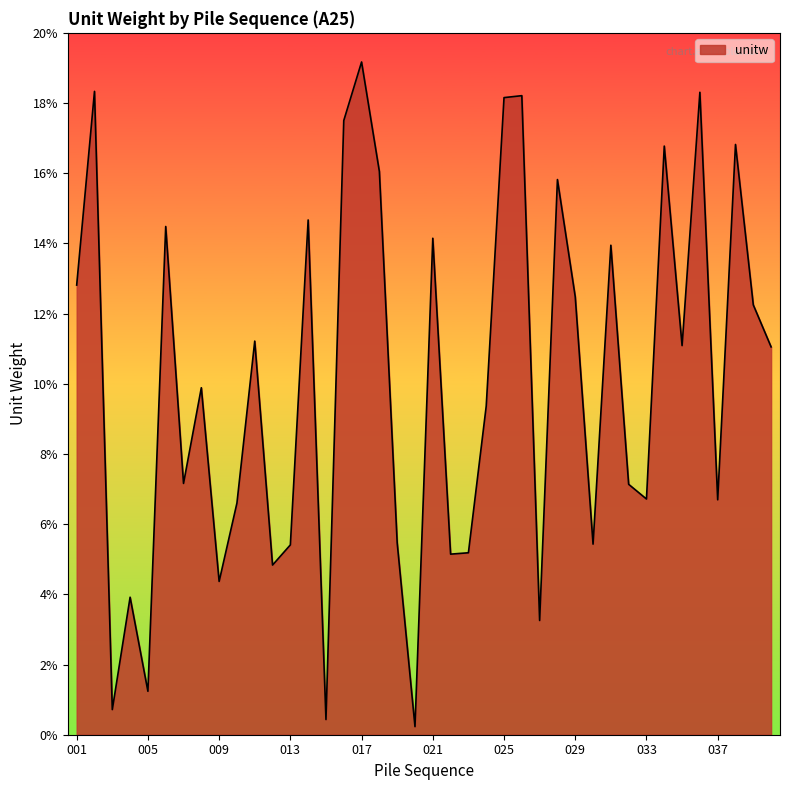

What is the difference between the maximum and minimum values?

18.9